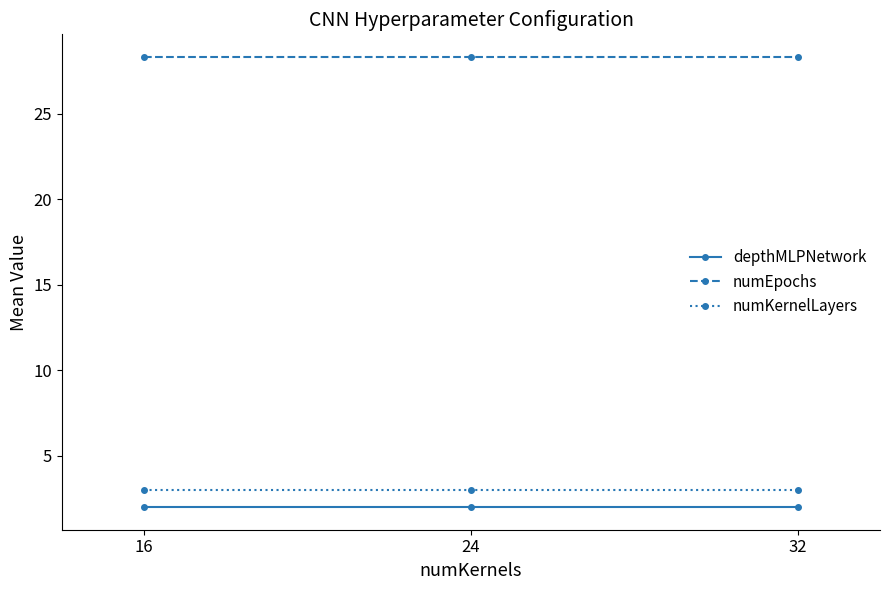

What is the highest value of the numKernelLayers series?

3.0